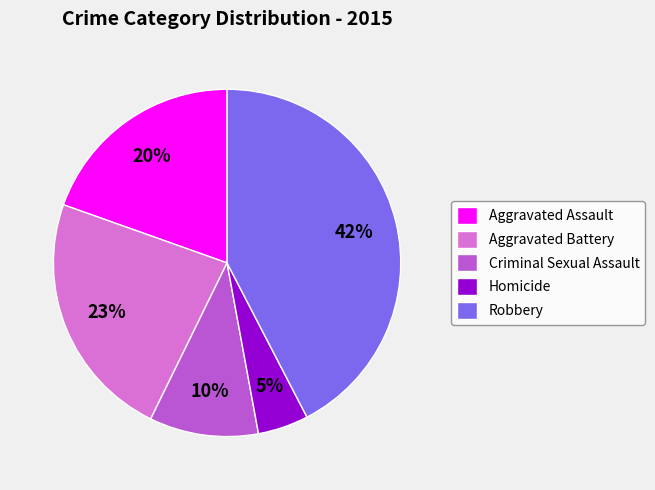

Is the sum of Aggravated Battery and Homicide greater than half?

No